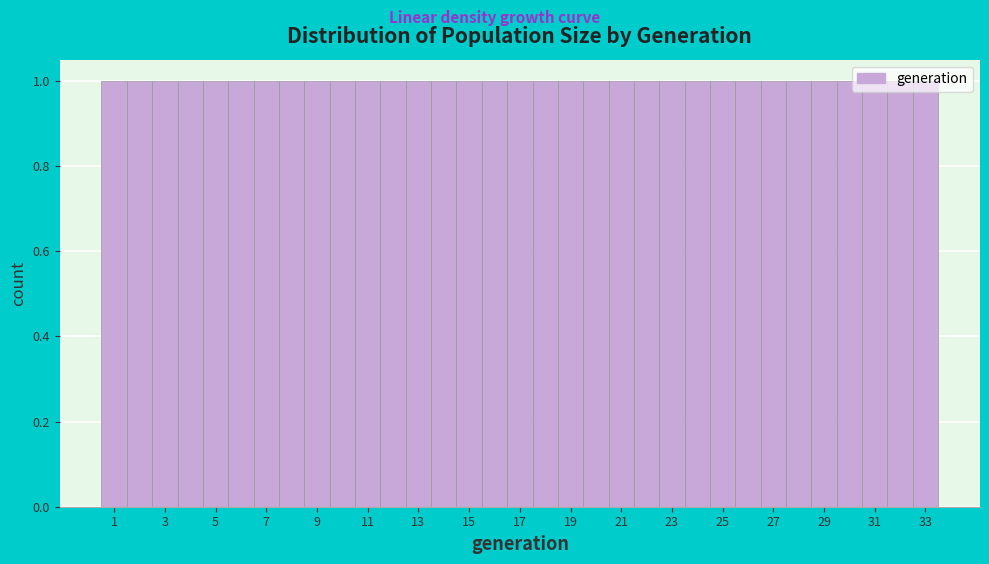

What is the height of the bar covering 28.5 to 29.5 on the x-axis? Neither the bar edges nor the heights are printed on the chart, so give them approximately, as read against the axes.

1